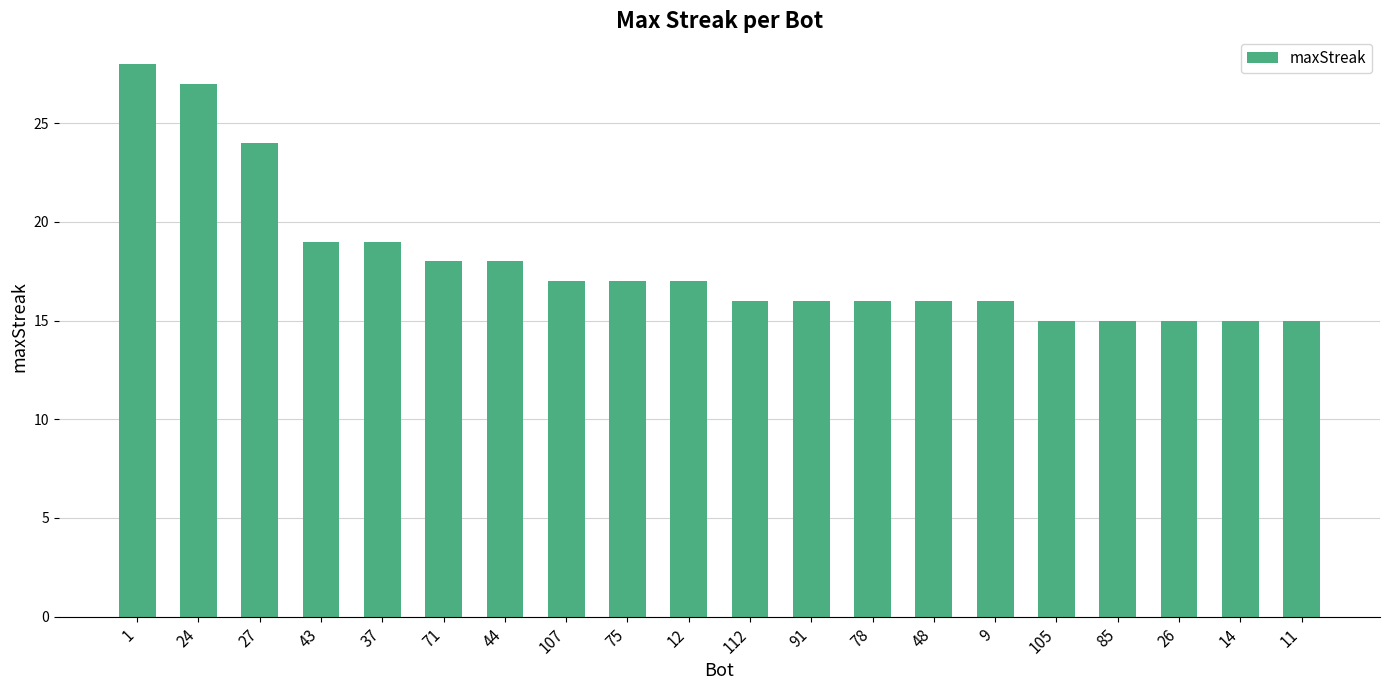

How many series are shown in this chart?

1